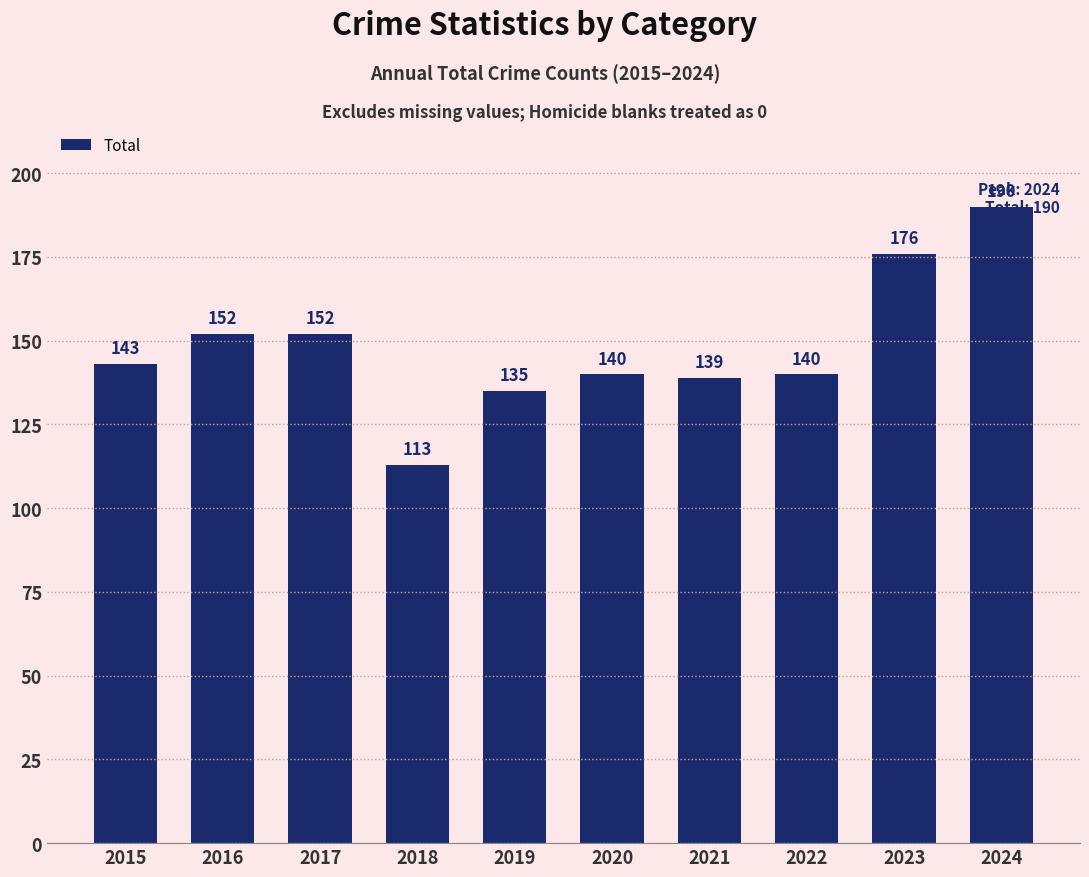

Count the number of data series in this chart.

1